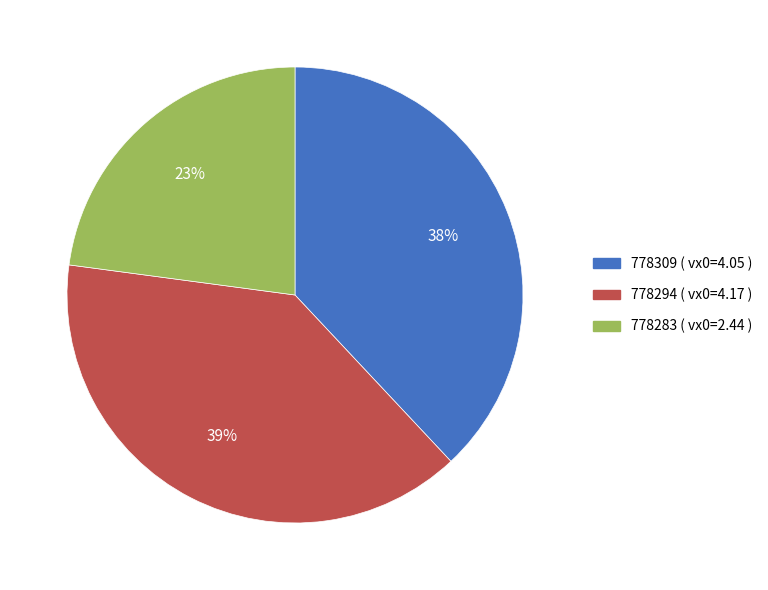

What is the ratio of the value at 778294 to the value at 778283?

1.7